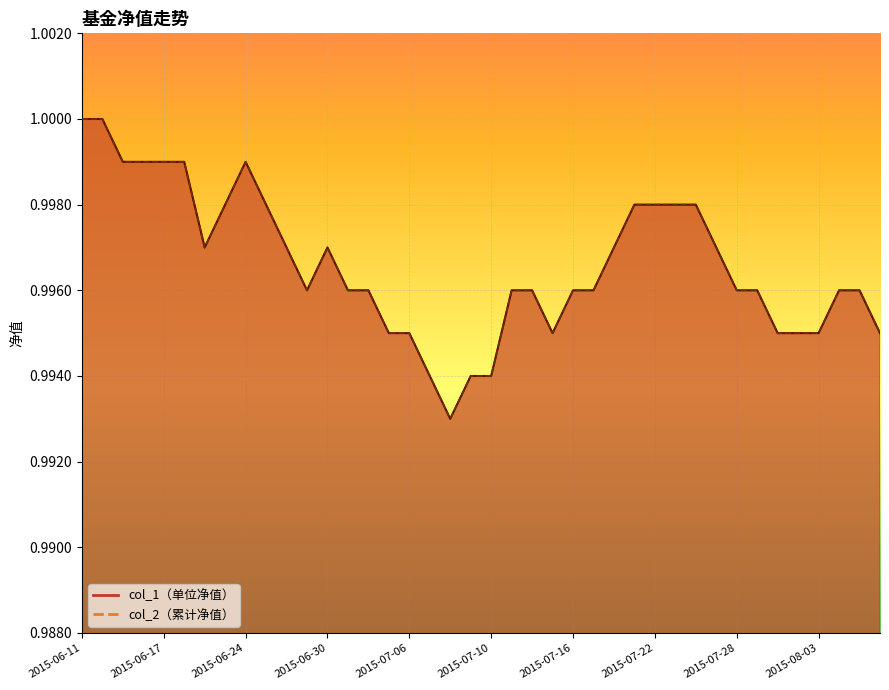

Where is the first local minimum for col_2?

2015-06-19